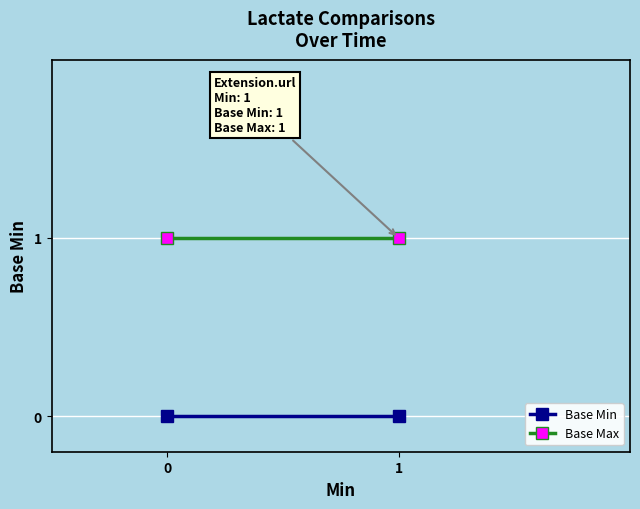

Reading right to left, what are all the values shown in this chart?

Base Min: 1=0	0=0
Base Max: 1=1	0=1